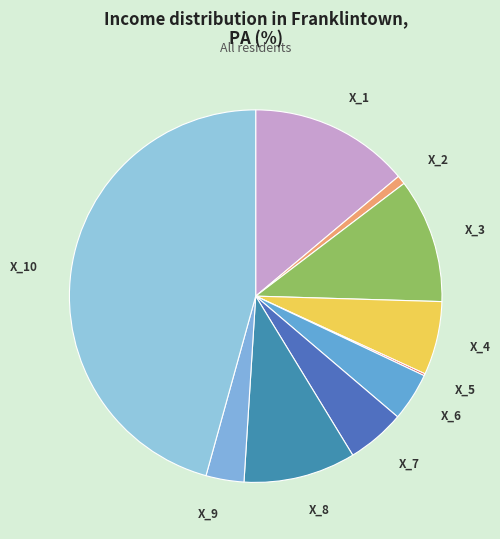

Do X_3 and X_4 together represent more than half of the pie?

No